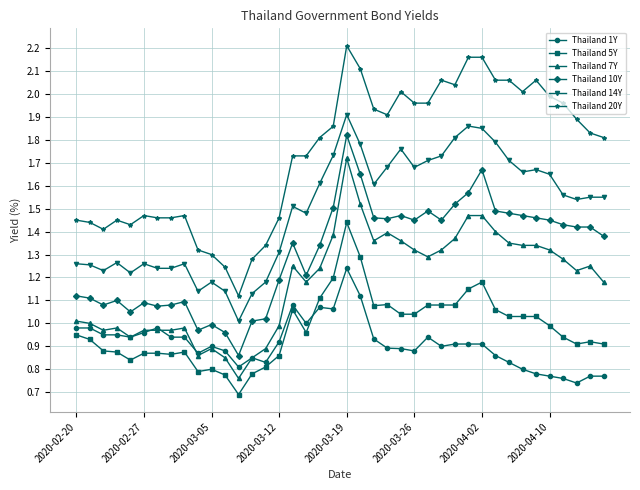

Count the number of data series in this chart.

6